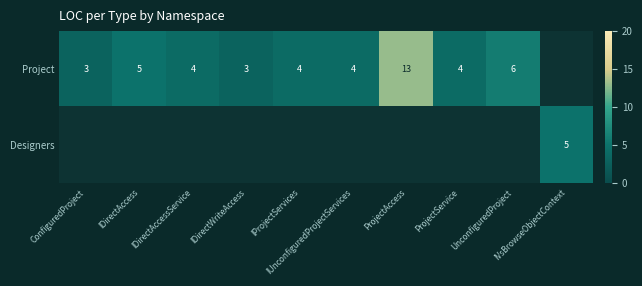

The Project series shows 5.3 at IProjectServices. True or false?

False